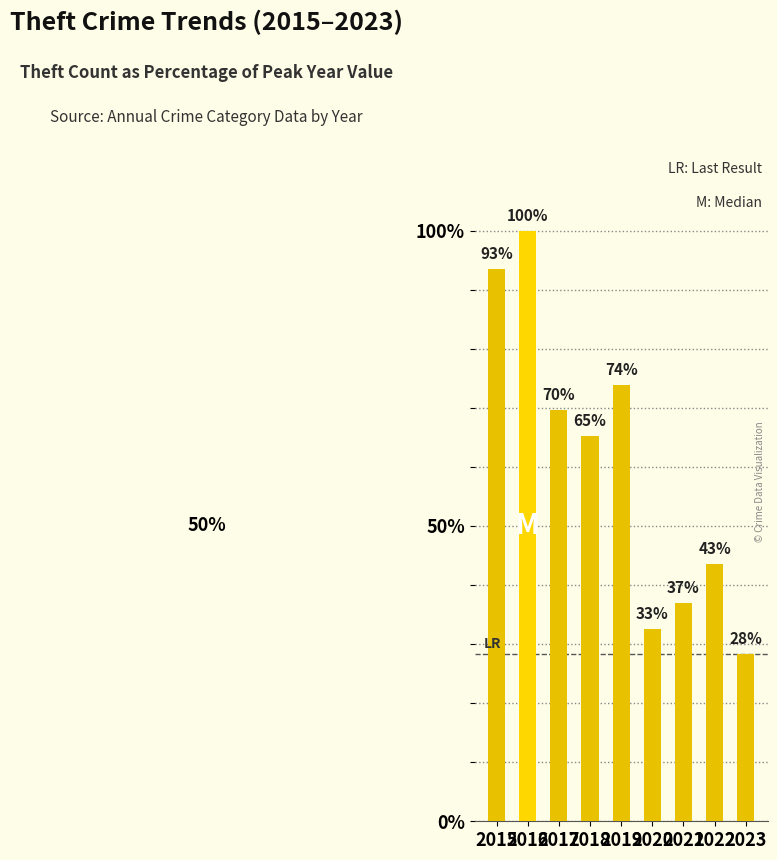

What is the ratio of the value at 2022 to the value at 2020?

1.3